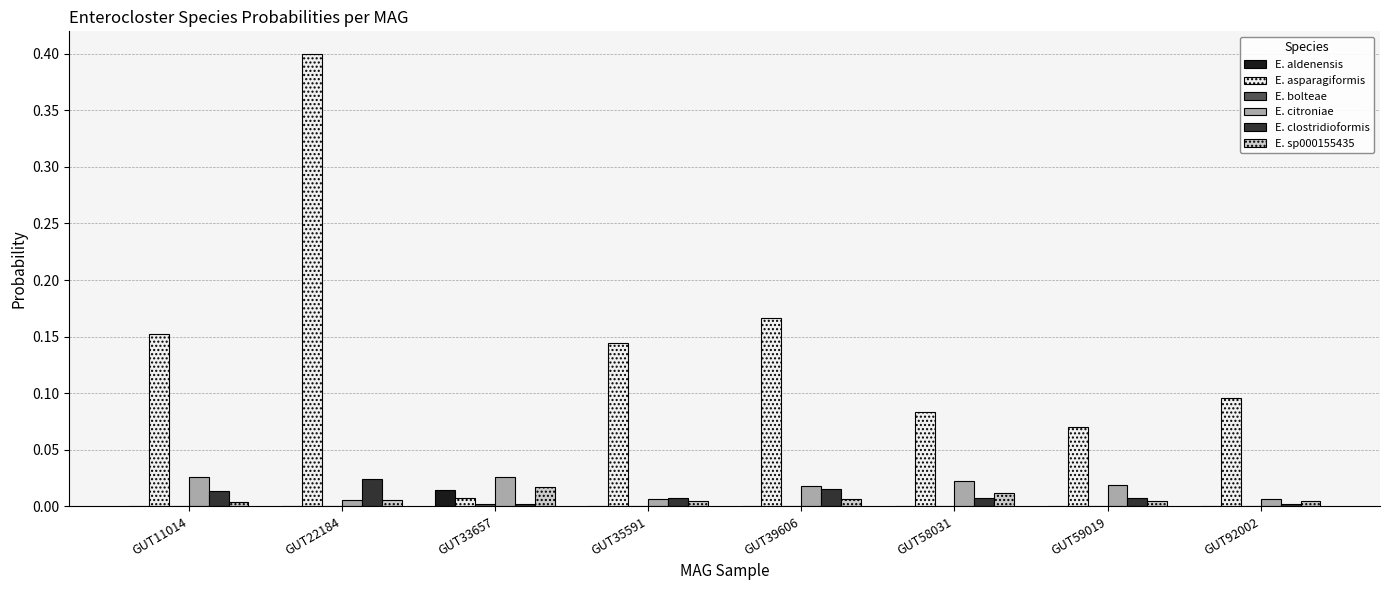

How many groups of bars are there?

8